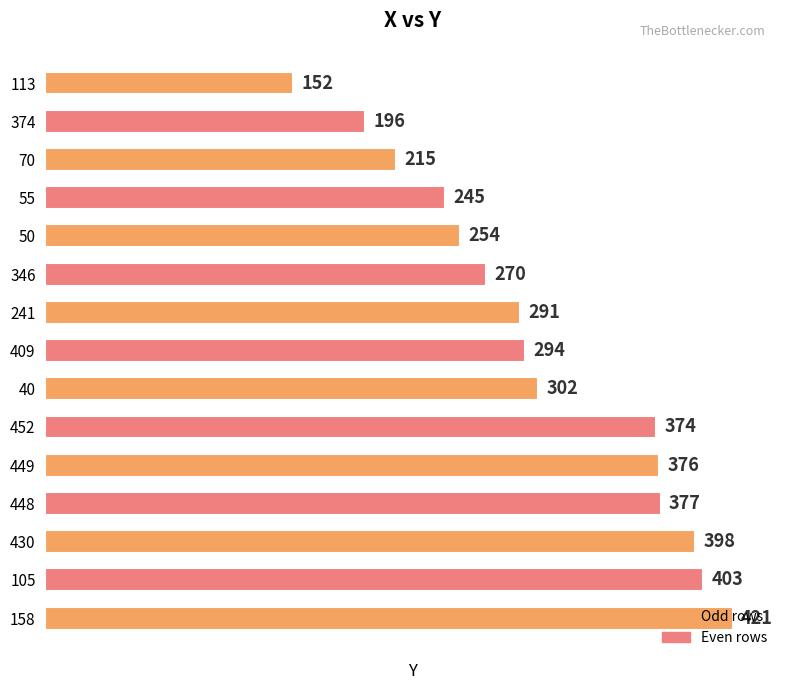

What is the approximate value at 40?

302